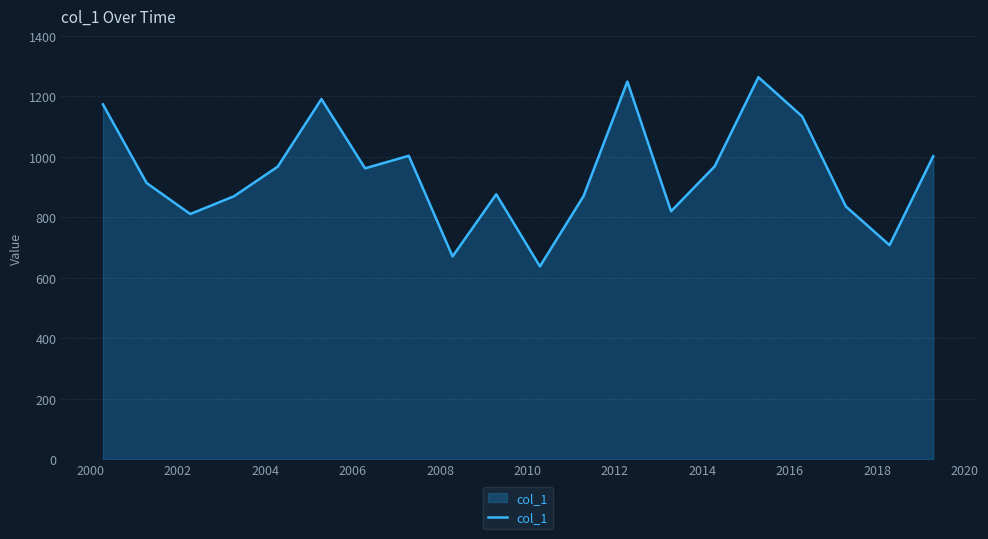

How many series are shown in this chart?

1